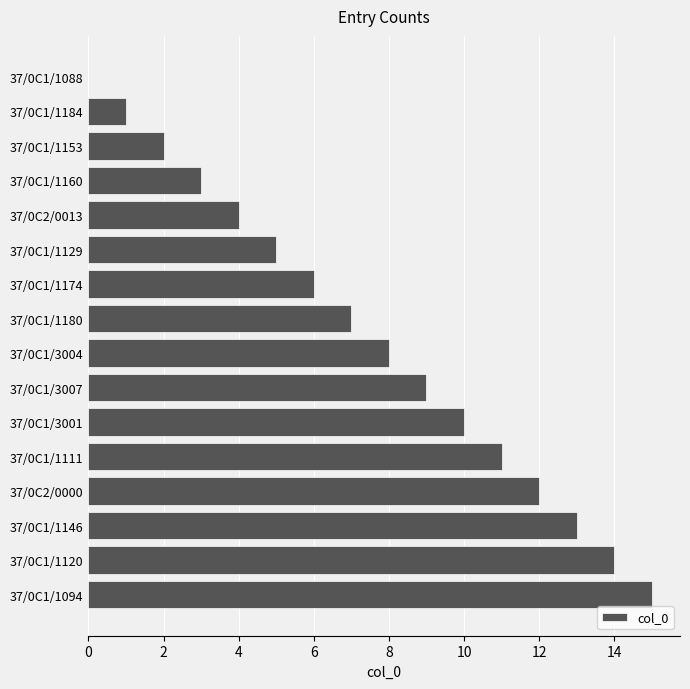

How many data points does each series have?

16